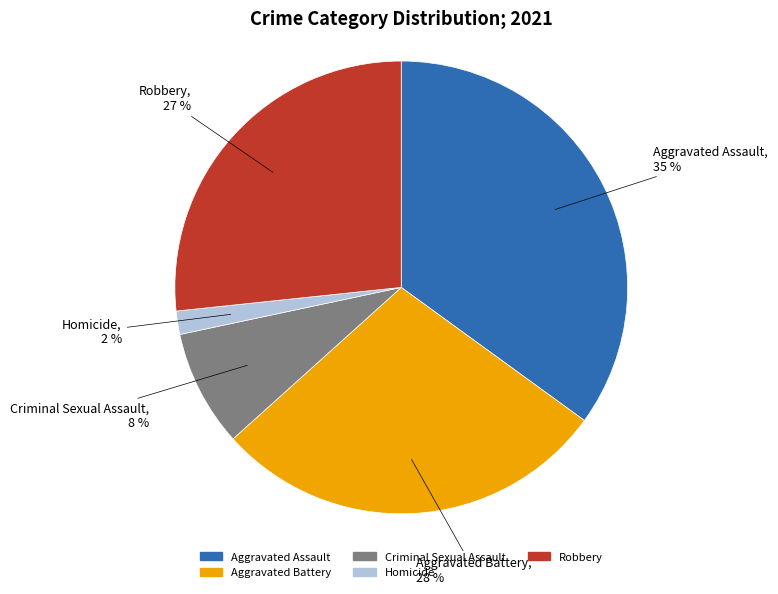

To the nearest percent, what is the average slice percentage?

20%